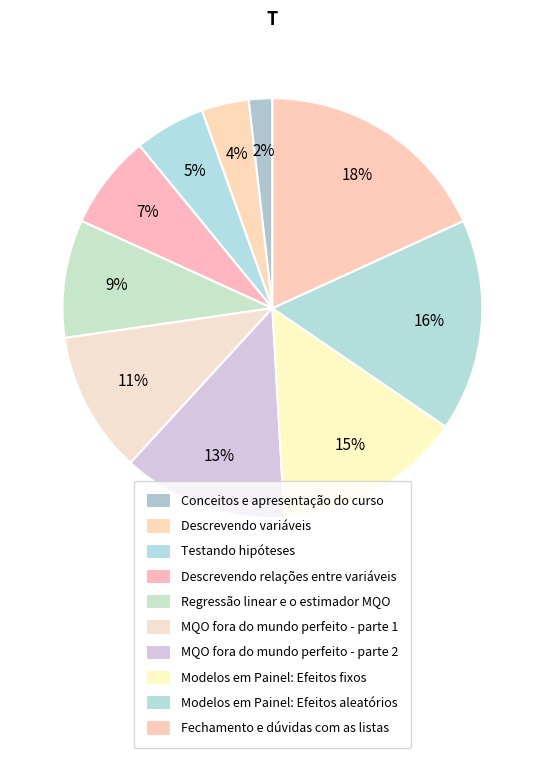

What percentage is the MQO fora do mundo perfeito - parte 2 slice, to the nearest percent?

13%